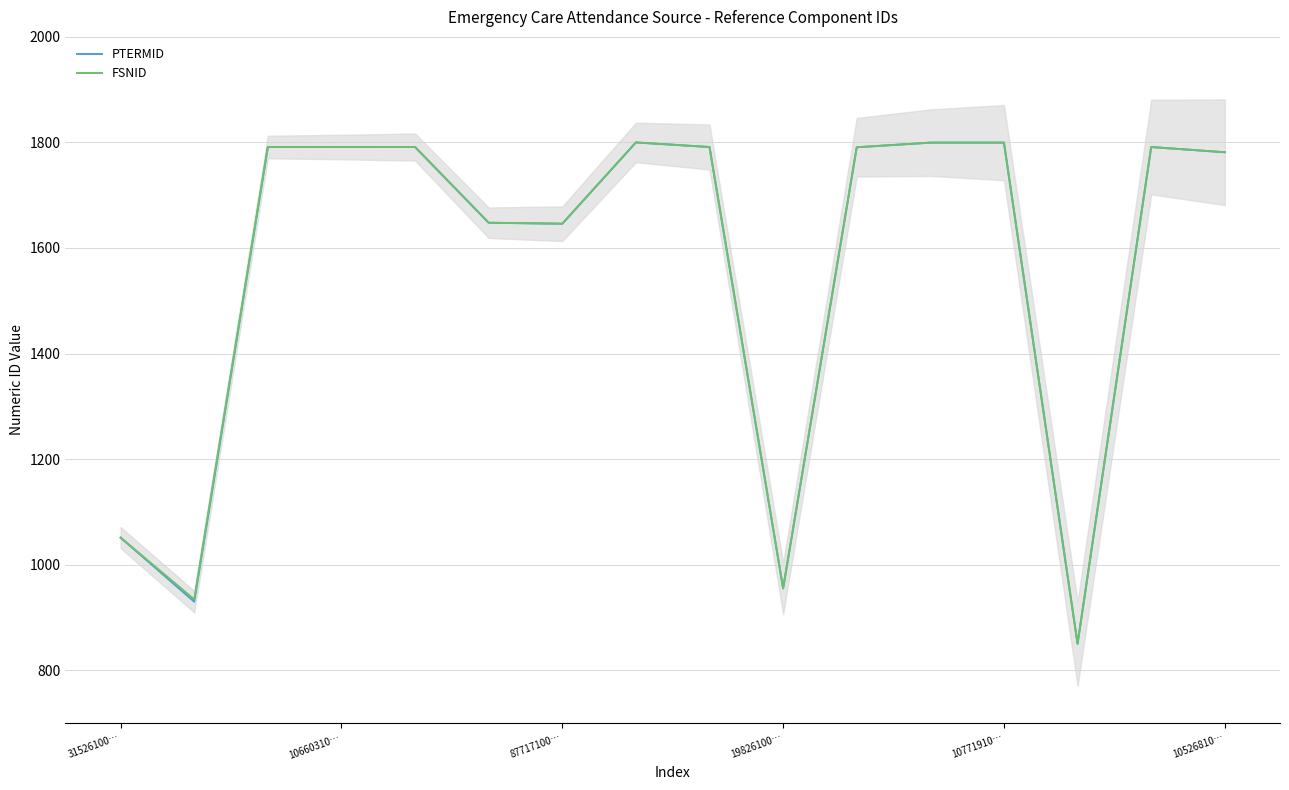

Reading left to right, list all the values displayed in this chart.

PTERMID: 1051.1	929.8	1791.3	1791.3	1791.3	1647.8	1646.0	1800.0	1791.3	955.0	1790.8	1799.6	1799.6	850.0	1791.3	1781.4
FSNID: 1051.1	934.1	1791.3	1791.3	1791.3	1647.8	1646.0	1800.0	1791.3	955.0	1790.8	1799.6	1799.6	850.0	1791.3	1781.4